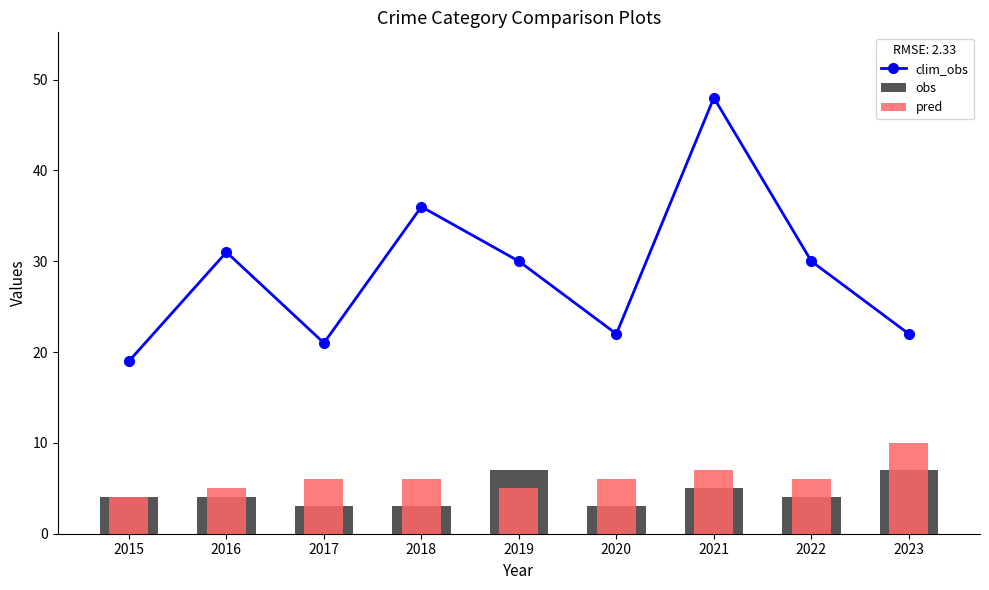

How many groups of bars are there?

9